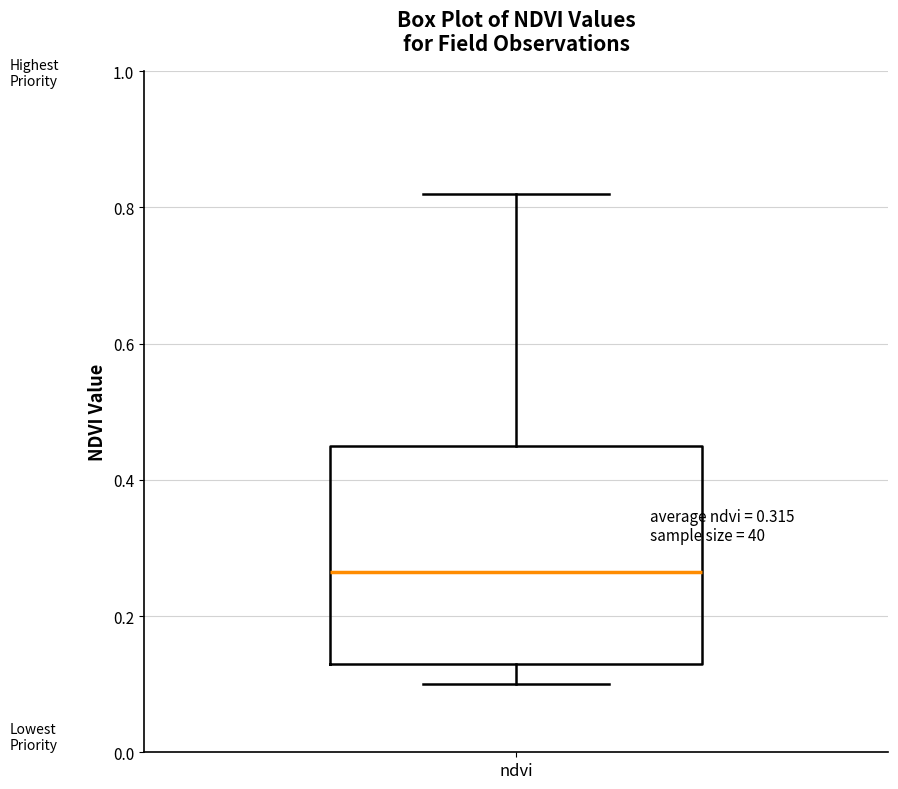

Read this box plot against the y-axis: the position of the median line, the range covered by the box, and the ends of both whiskers. The values are not printed on the chart, so give them approximately, as read against the axis.

median 0.26, box 0.14 to 0.46, whiskers 0.10 to 0.82